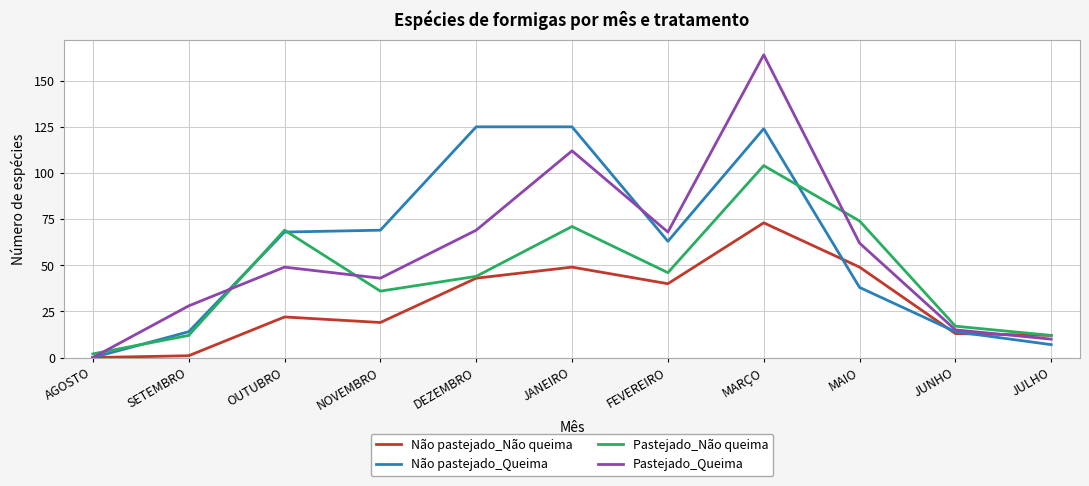

Which series has the largest range (max minus min)?

Pastejado_Queima